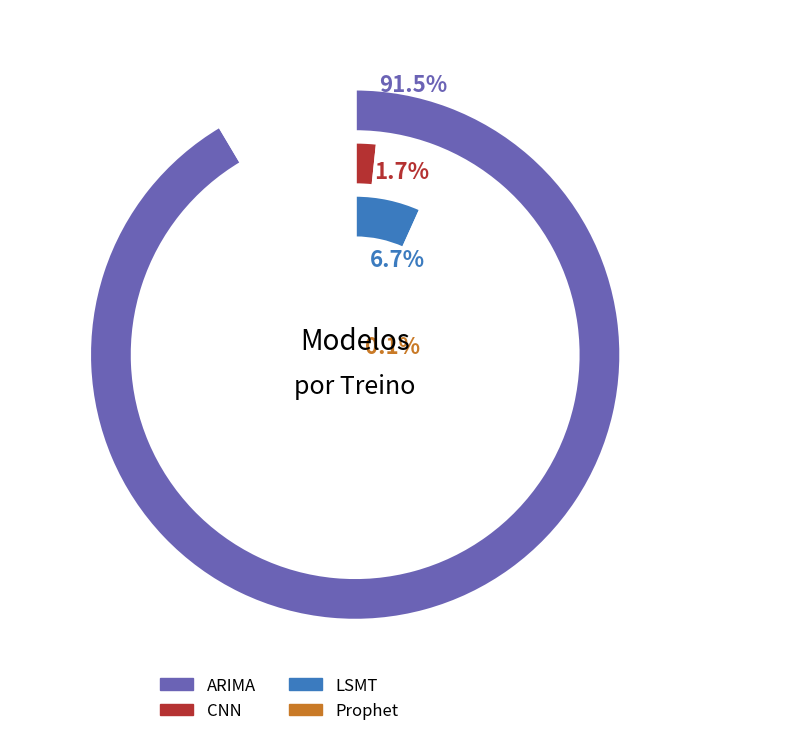

True or false: LSMT accounts for 29% of the total.

False